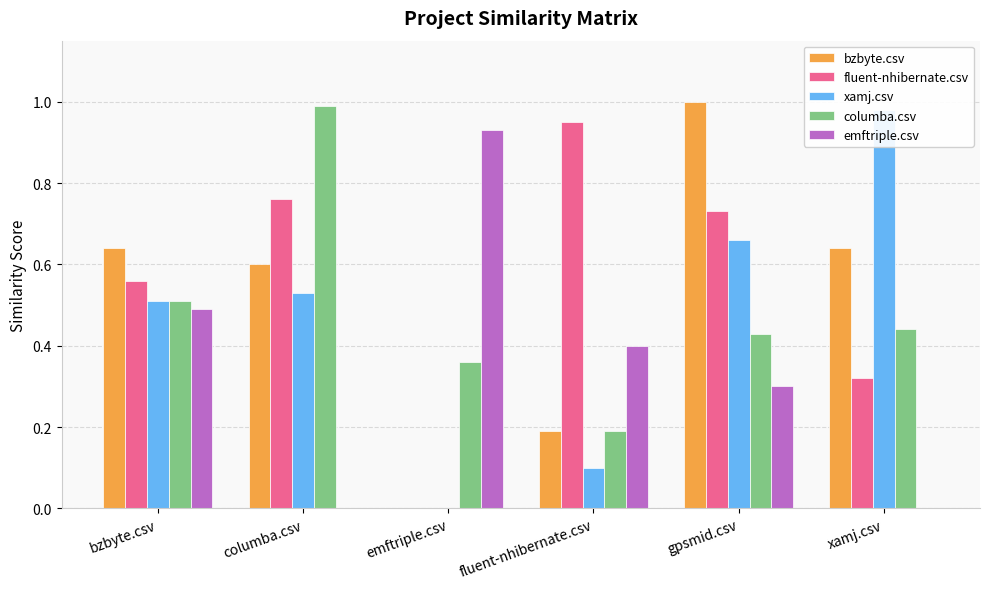

Reading left to right, transcribe all the data shown in this chart.

bzbyte.csv: bzbyte.csv=0.6	columba.csv=0.6	emftriple.csv=0.0	fluent-nhibernate.csv=0.2	gpsmid.csv=1.0	xamj.csv=0.6
fluent-nhibernate.csv: bzbyte.csv=0.6	columba.csv=0.8	emftriple.csv=0.0	fluent-nhibernate.csv=0.9	gpsmid.csv=0.7	xamj.csv=0.3
xamj.csv: bzbyte.csv=0.5	columba.csv=0.5	emftriple.csv=0.0	fluent-nhibernate.csv=0.1	gpsmid.csv=0.7	xamj.csv=1.0
columba.csv: bzbyte.csv=0.5	columba.csv=1.0	emftriple.csv=0.4	fluent-nhibernate.csv=0.2	gpsmid.csv=0.4	xamj.csv=0.4
emftriple.csv: bzbyte.csv=0.5	columba.csv=0.0	emftriple.csv=0.9	fluent-nhibernate.csv=0.4	gpsmid.csv=0.3	xamj.csv=0.0